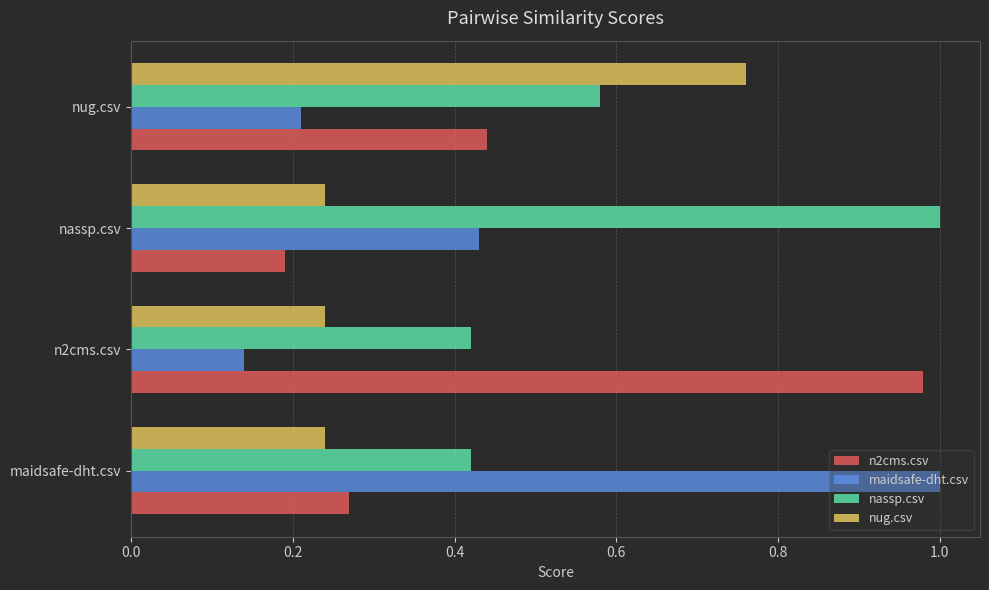

At which category is the sum across all series the highest?

nug.csv